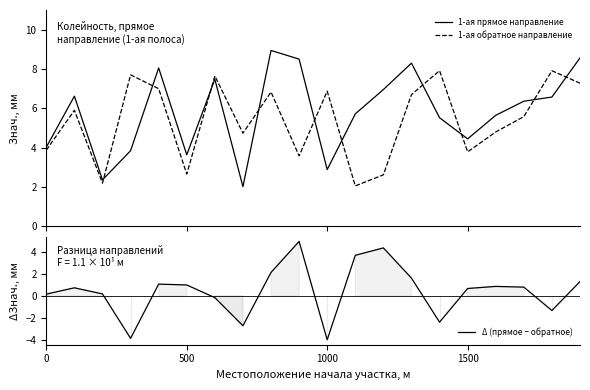

What is the maximum value for 1-ая обратное направление?

7.9